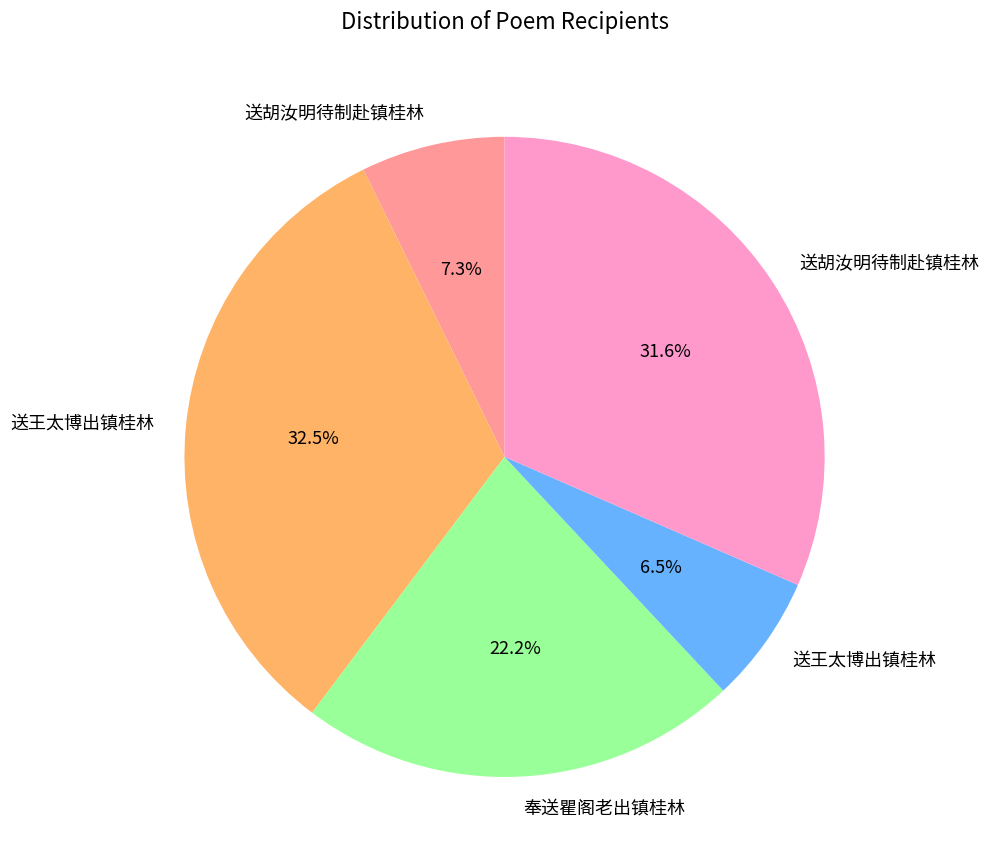

Count the number of slices in the pie.

5